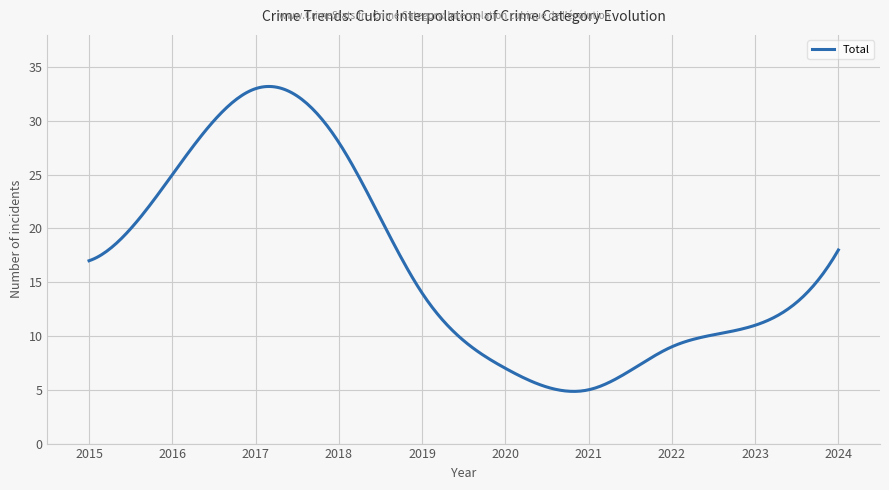

What is the maximum value shown in the chart?

33.2